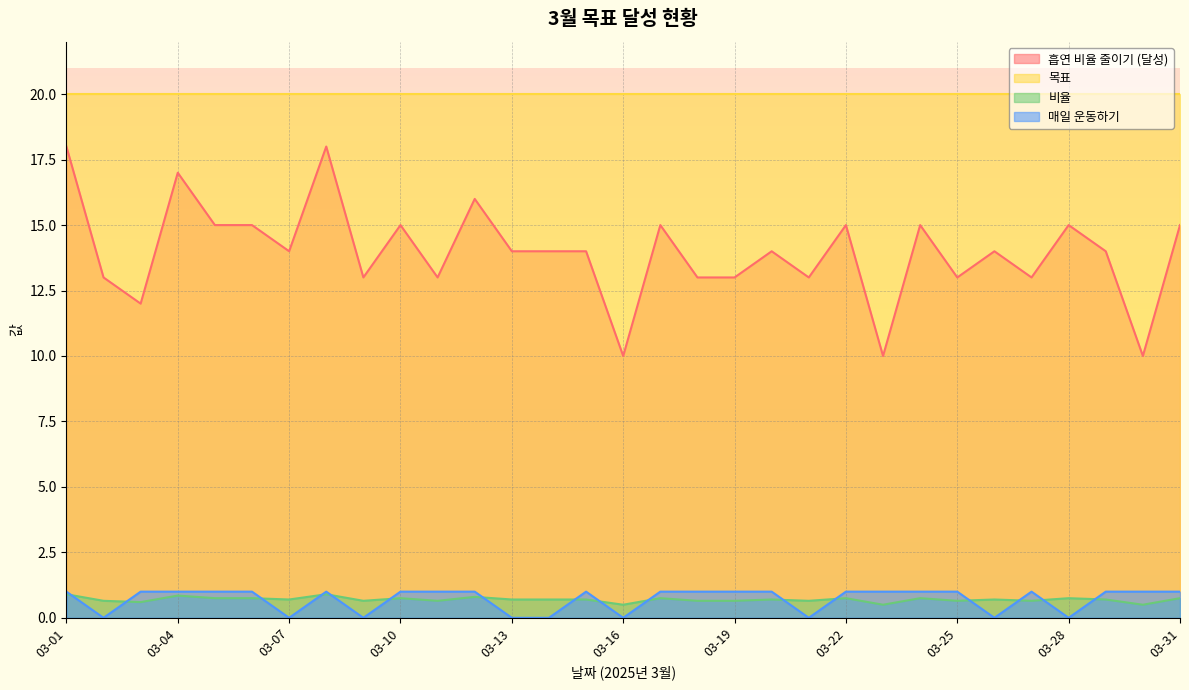

The value of 비율 at 03-22 is 0.8. True or false?

True